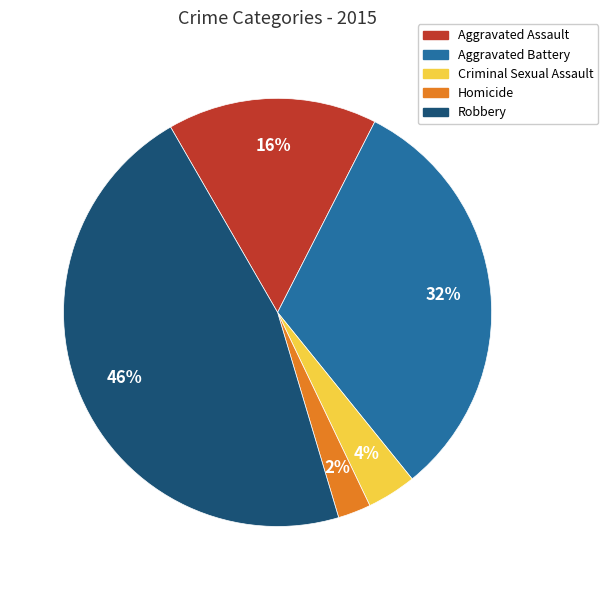

Does Robbery account for over 50% of the chart?

No